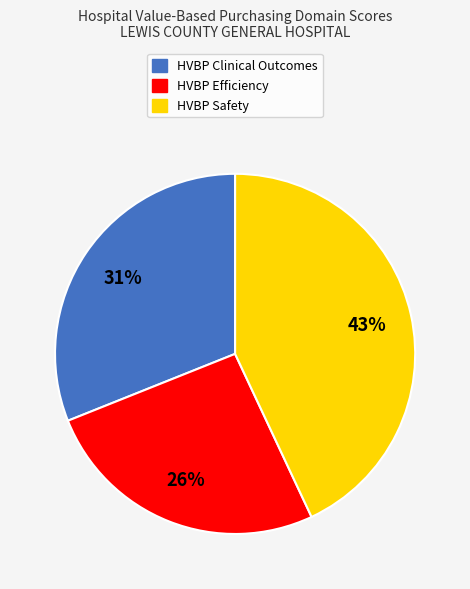

Count the number of slices in the pie.

3